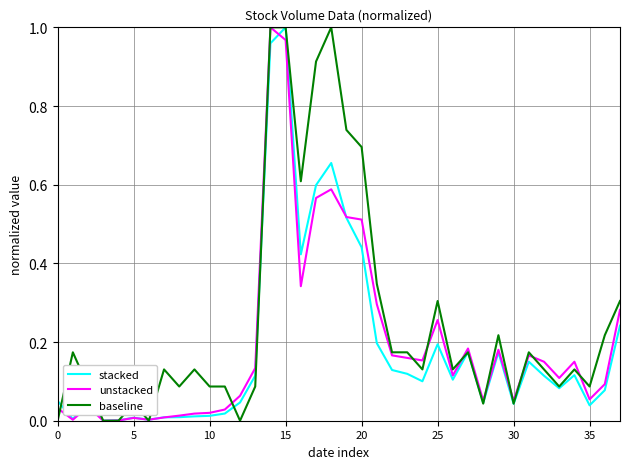

Which series has the largest total across all categories?

baseline